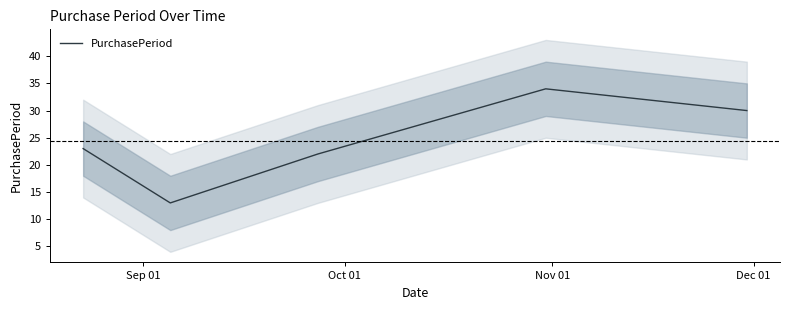

What is the lowest value of the PurchasePeriod series?

13